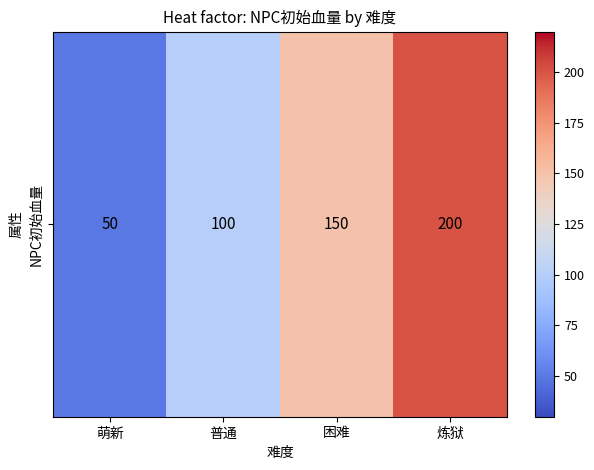

What is the sum of all values?

500